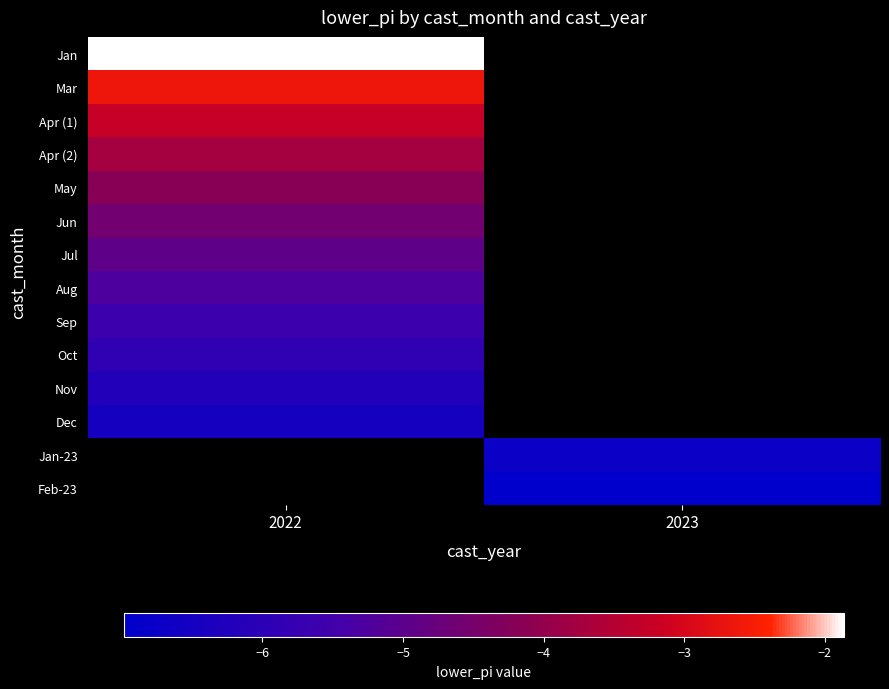

How many negative values does the May series have?

1